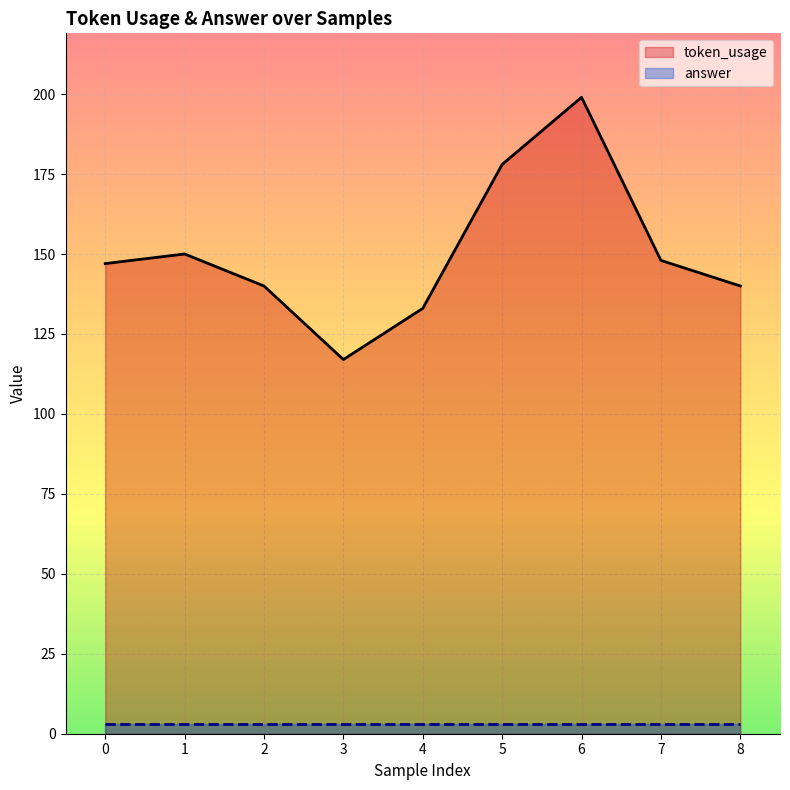

Which has a higher value, 1 or 8?

1